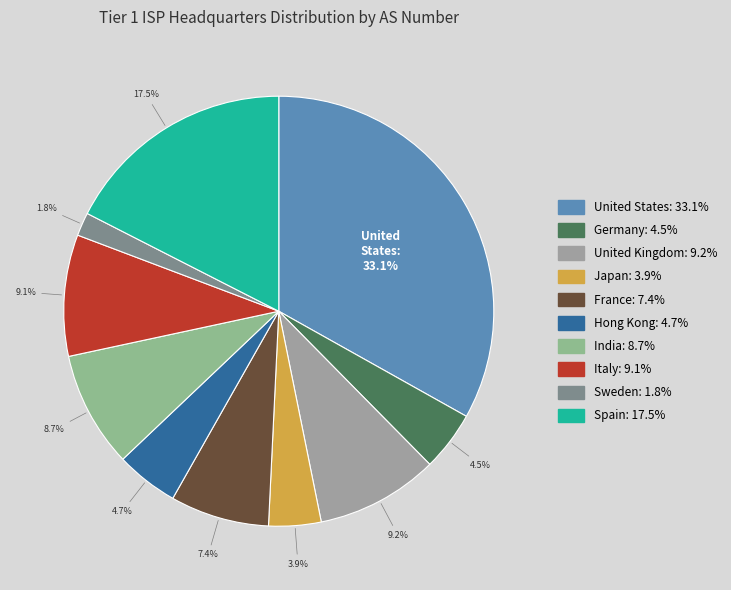

Count the number of slices in the pie.

10